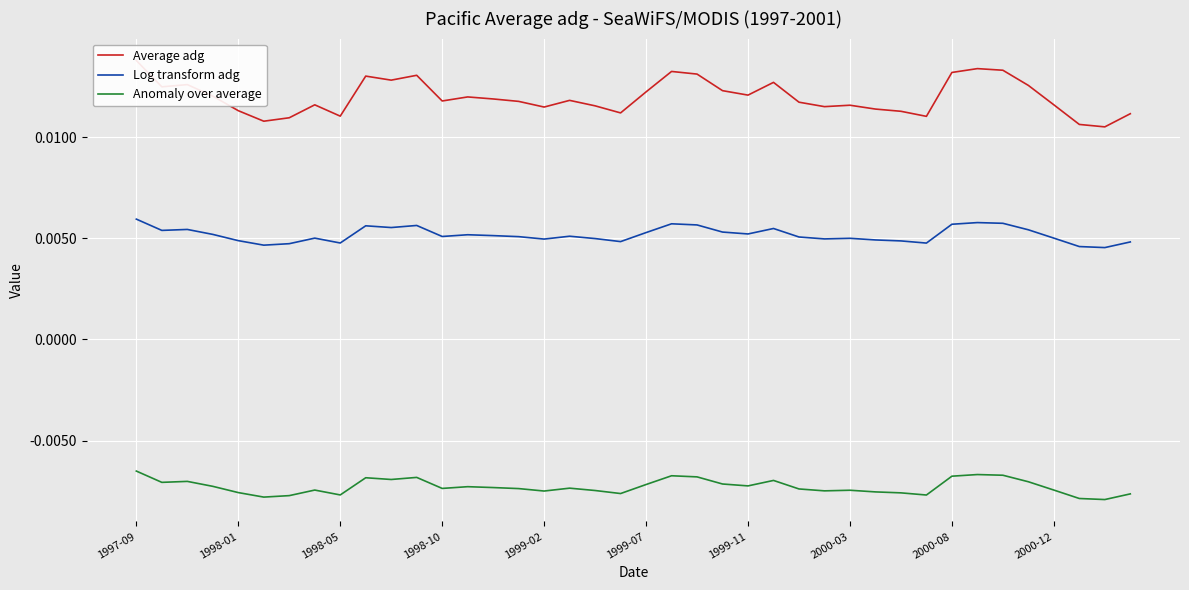

True or false: Log transform adg and Anomaly over average intersect in this chart.

False